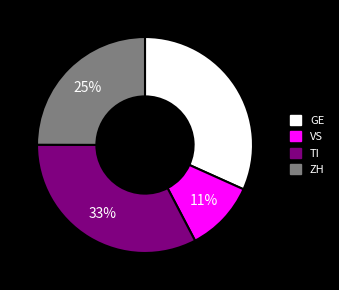

True or false: GE accounts for 32% of the total.

True